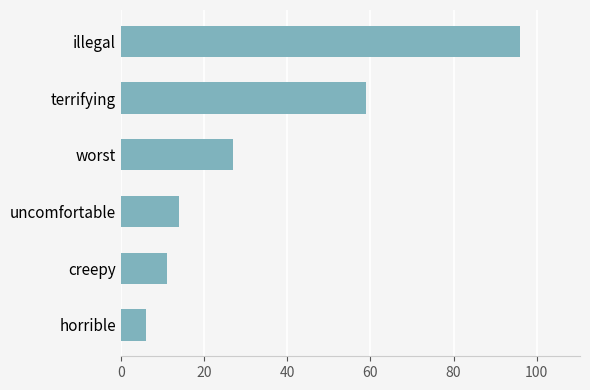

What is the minimum value shown in the chart?

6